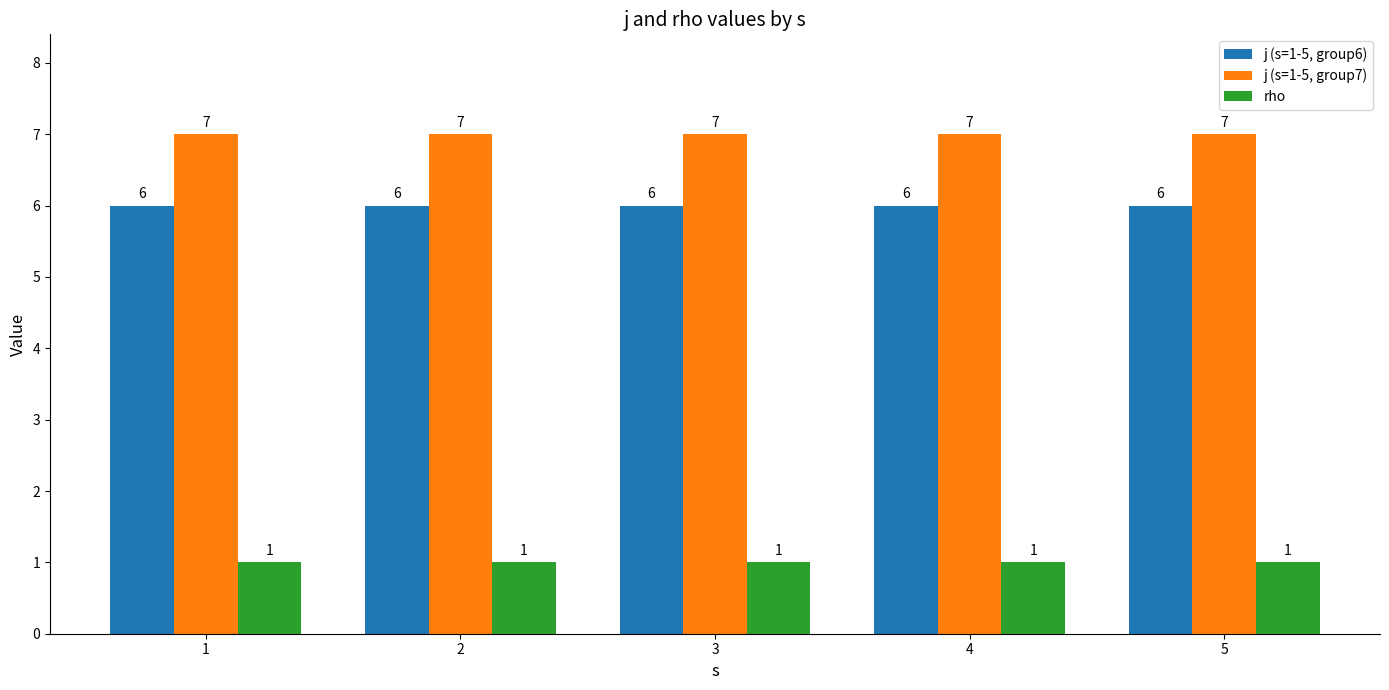

What is the value of the rho bar at the 2nd from the left?

1